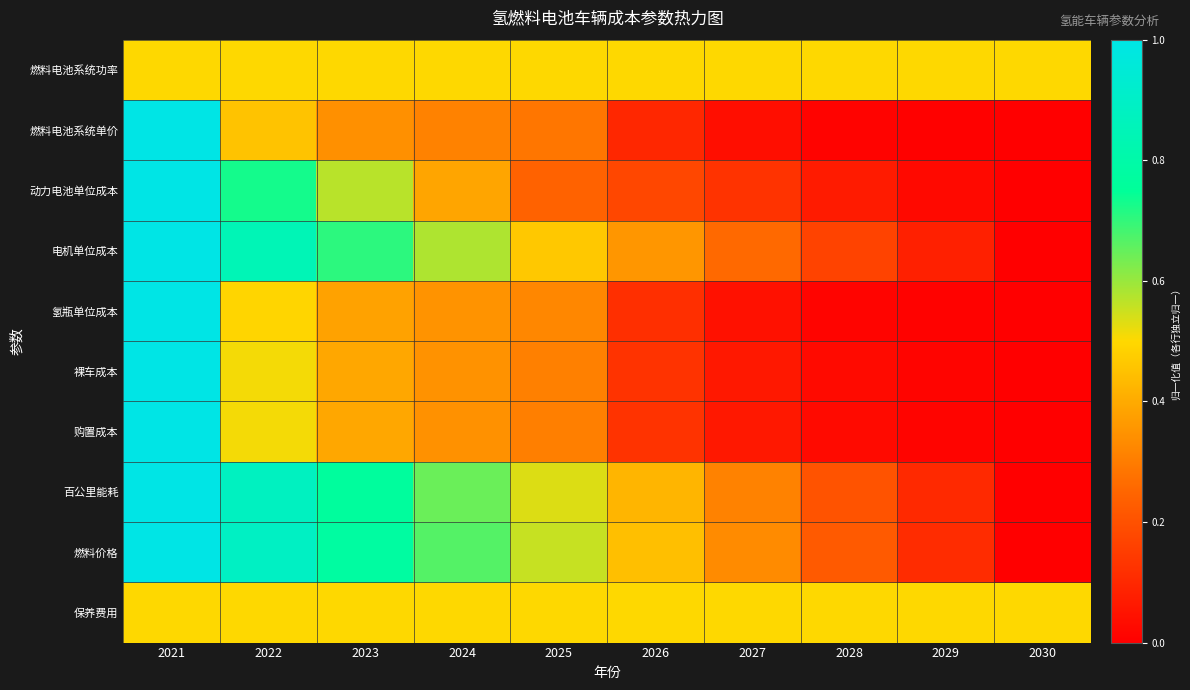

Reading left to right, list all the values displayed in this chart.

燃料电池系统功率: 2021=0.5	2022=0.5	2023=0.5	2024=0.5	2025=0.5	2026=0.5	2027=0.5	2028=0.5	2029=0.5	2030=0.5
燃料电池系统单价: 2021=1.0	2022=0.5	2023=0.3	2024=0.3	2025=0.3	2026=0.1	2027=0.0	2028=0.0	2029=0.0	2030=0.0
动力电池单位成本: 2021=1.0	2022=0.7	2023=0.6	2024=0.4	2025=0.2	2026=0.2	2027=0.1	2028=0.1	2029=0.0	2030=0.0
电机单位成本: 2021=1.0	2022=0.8	2023=0.7	2024=0.6	2025=0.5	2026=0.4	2027=0.3	2028=0.2	2029=0.1	2030=0.0
氢瓶单位成本: 2021=1.0	2022=0.5	2023=0.4	2024=0.3	2025=0.3	2026=0.1	2027=0.0	2028=0.0	2029=0.0	2030=0.0
裸车成本: 2021=1.0	2022=0.5	2023=0.4	2024=0.3	2025=0.3	2026=0.1	2027=0.1	2028=0.0	2029=0.0	2030=0.0
购置成本: 2021=1.0	2022=0.5	2023=0.4	2024=0.3	2025=0.3	2026=0.1	2027=0.1	2028=0.0	2029=0.0	2030=0.0
百公里能耗: 2021=1.0	2022=0.9	2023=0.8	2024=0.6	2025=0.5	2026=0.4	2027=0.3	2028=0.2	2029=0.1	2030=0.0
燃料价格: 2021=1.0	2022=0.9	2023=0.8	2024=0.7	2025=0.6	2026=0.4	2027=0.3	2028=0.2	2029=0.1	2030=0.0
保养费用: 2021=0.5	2022=0.5	2023=0.5	2024=0.5	2025=0.5	2026=0.5	2027=0.5	2028=0.5	2029=0.5	2030=0.5